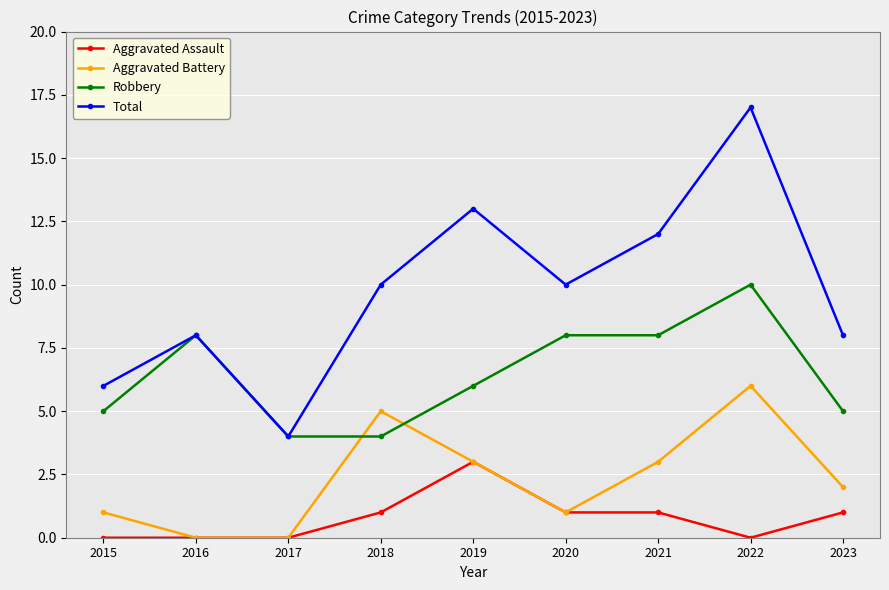

True or false: Aggravated Battery and Robbery intersect in this chart.

True